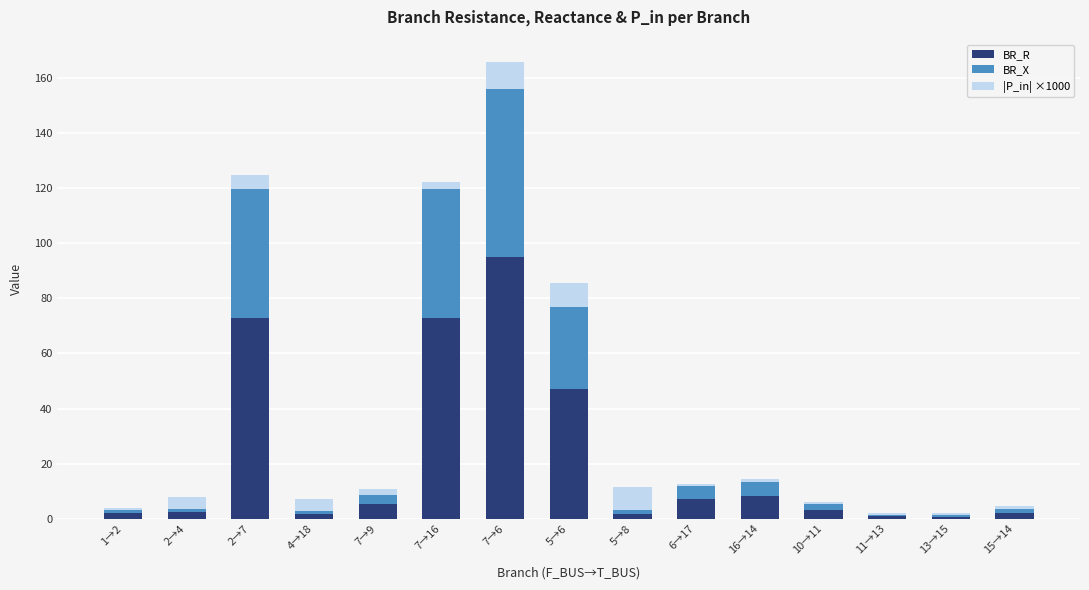

Are the bars grouped side by side (vs. stacked)?

No